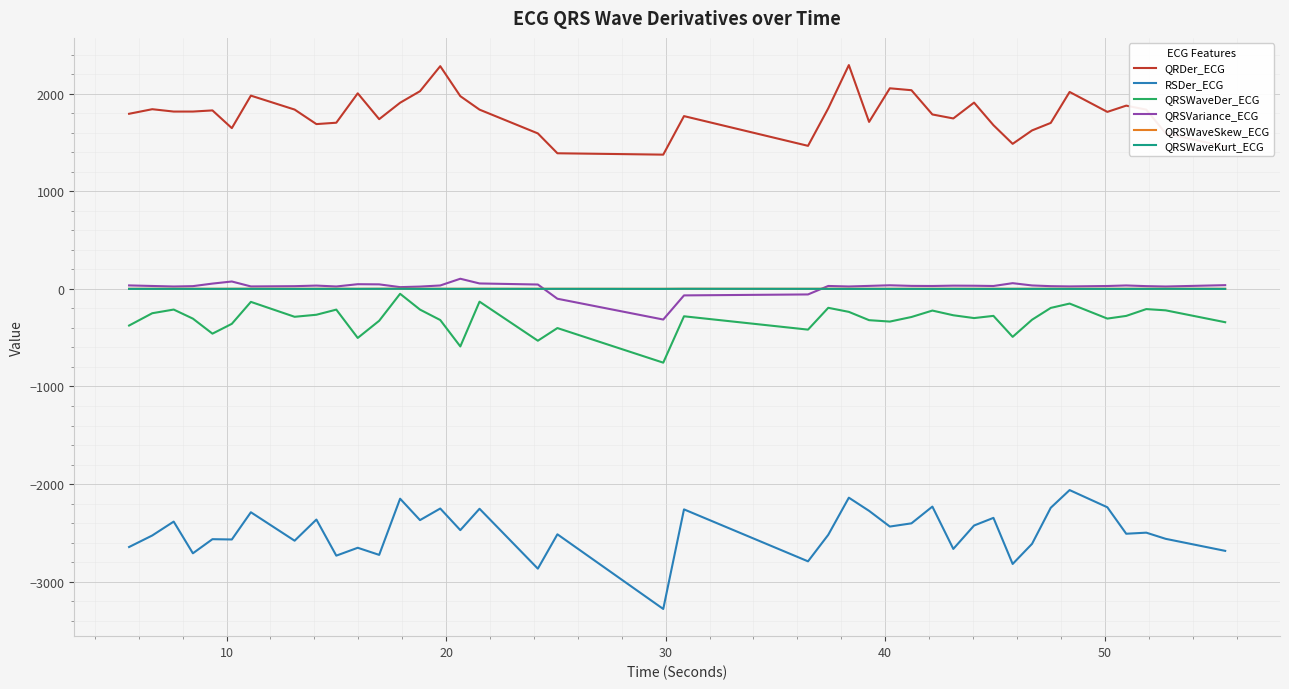

True or false: QRSVariance_ECG and RSDer_ECG intersect in this chart.

False